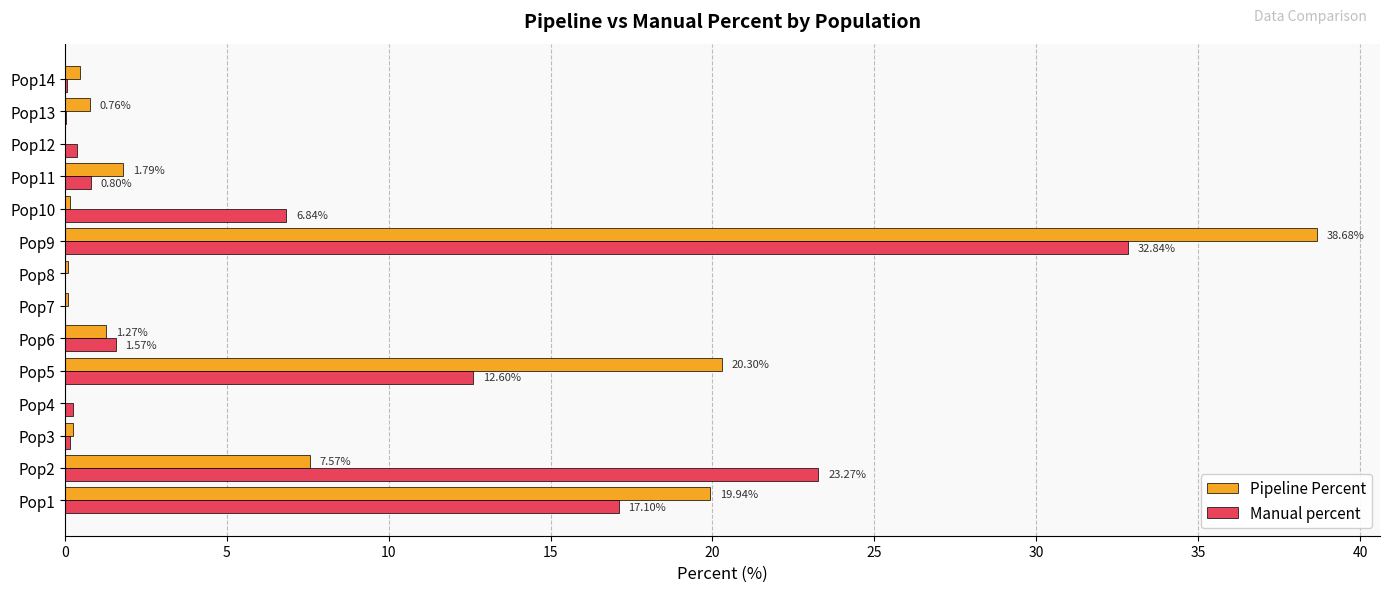

What is the sum of all Pipeline Percent values?

91.4